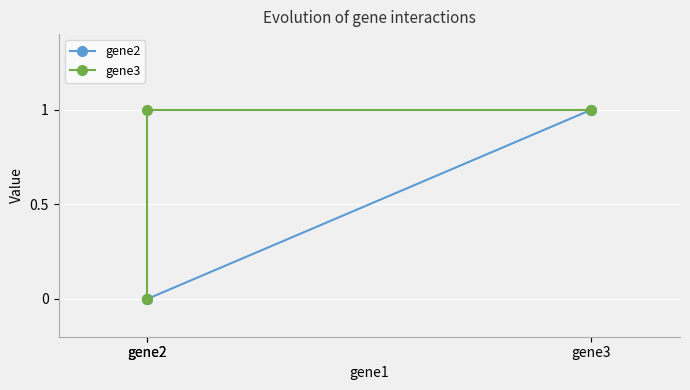

List the series in order of their peak value, highest first.

gene2, gene3